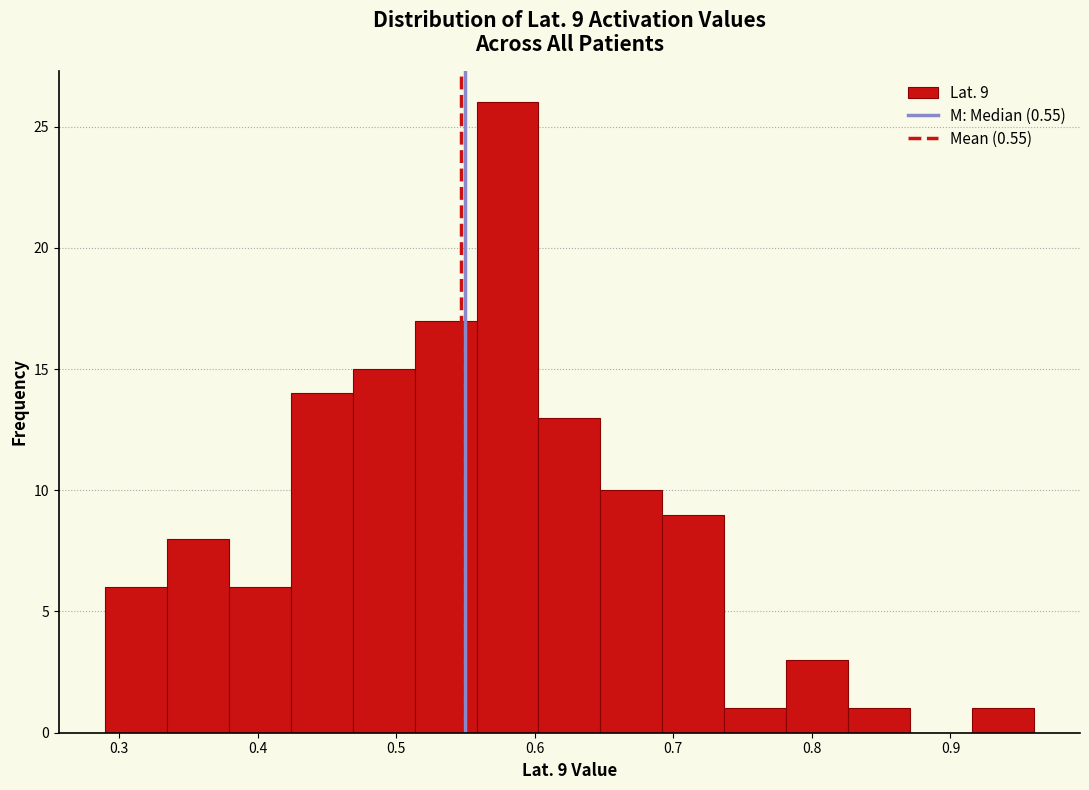

Over which range of the x-axis is the bar tallest?

0.56 to 0.60